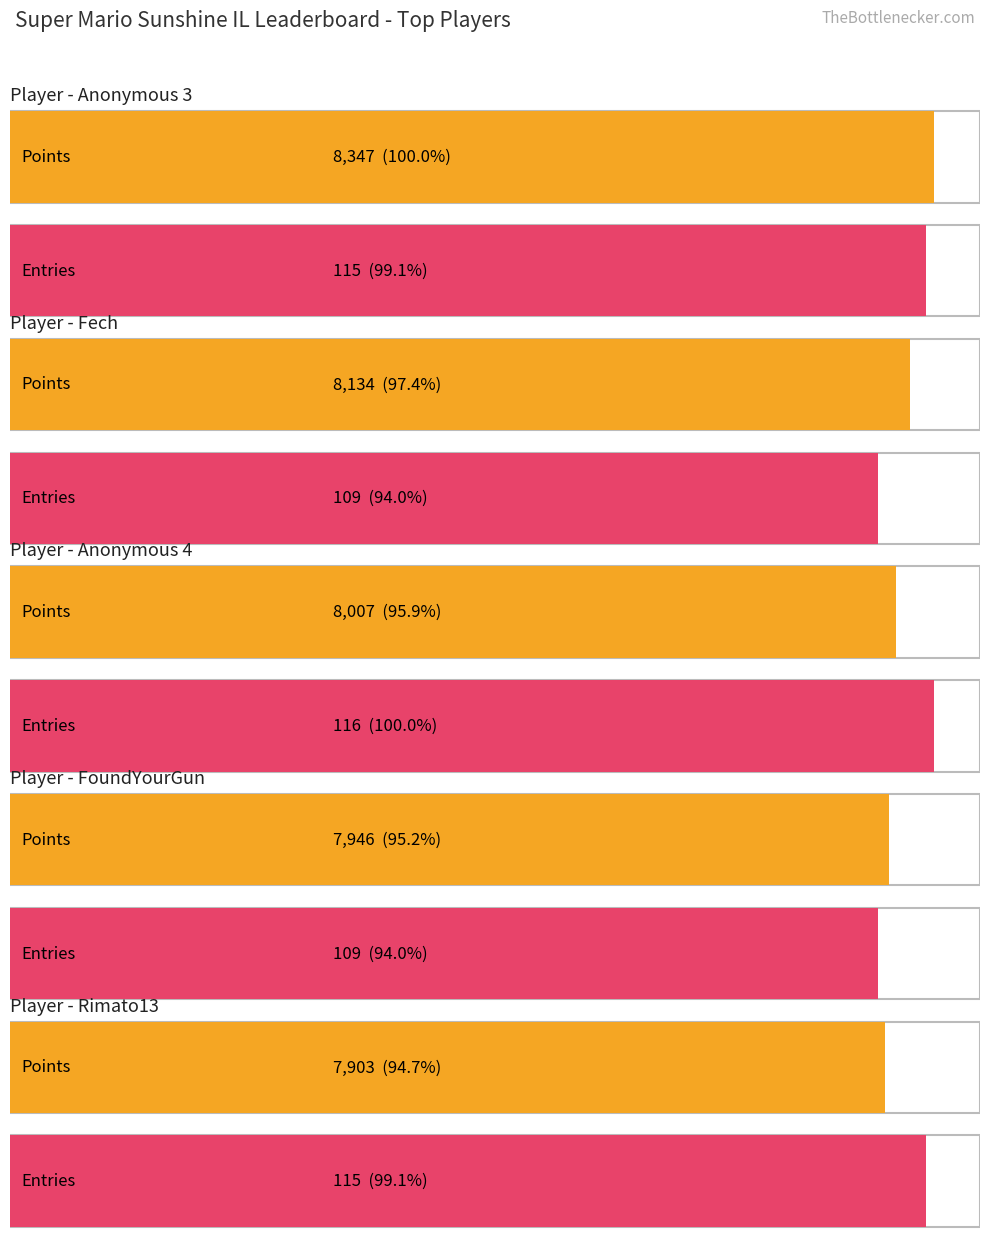

At which category is the sum across all series the highest?

Anonymous 3